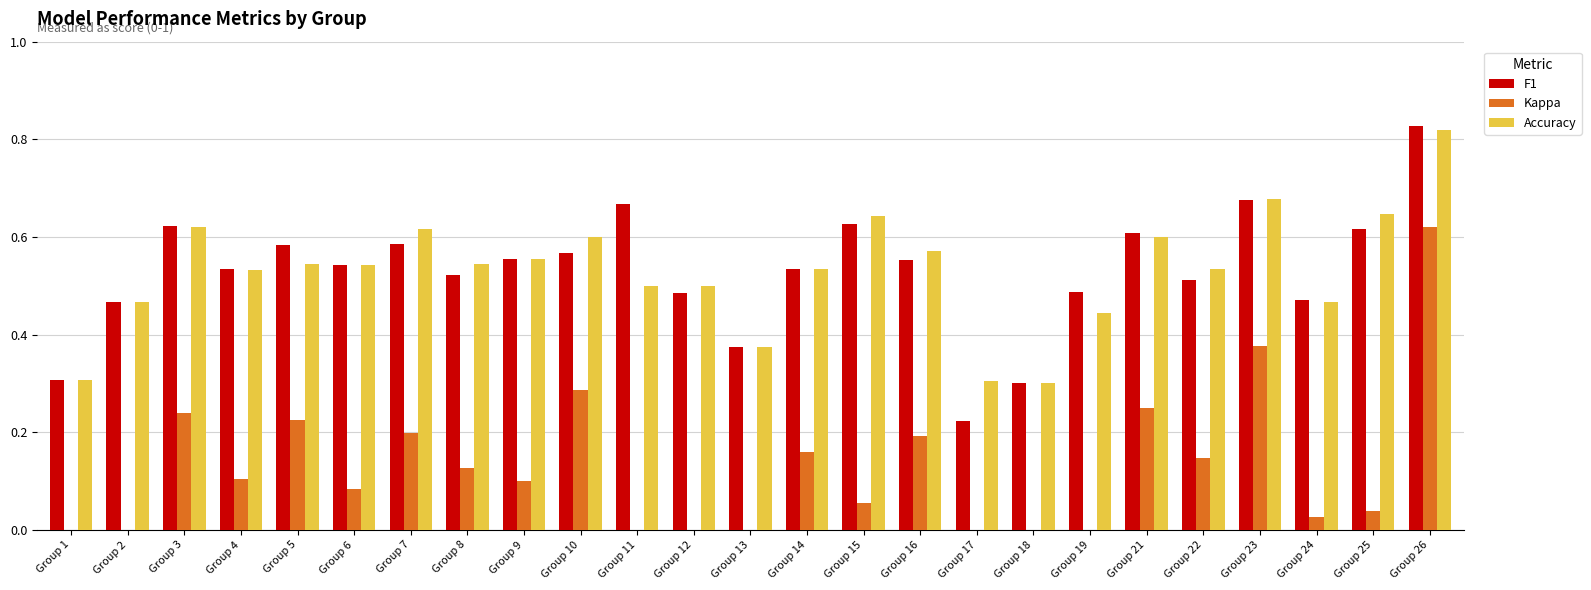

The F1 series shows 0.6 at Group 25. True or false?

True